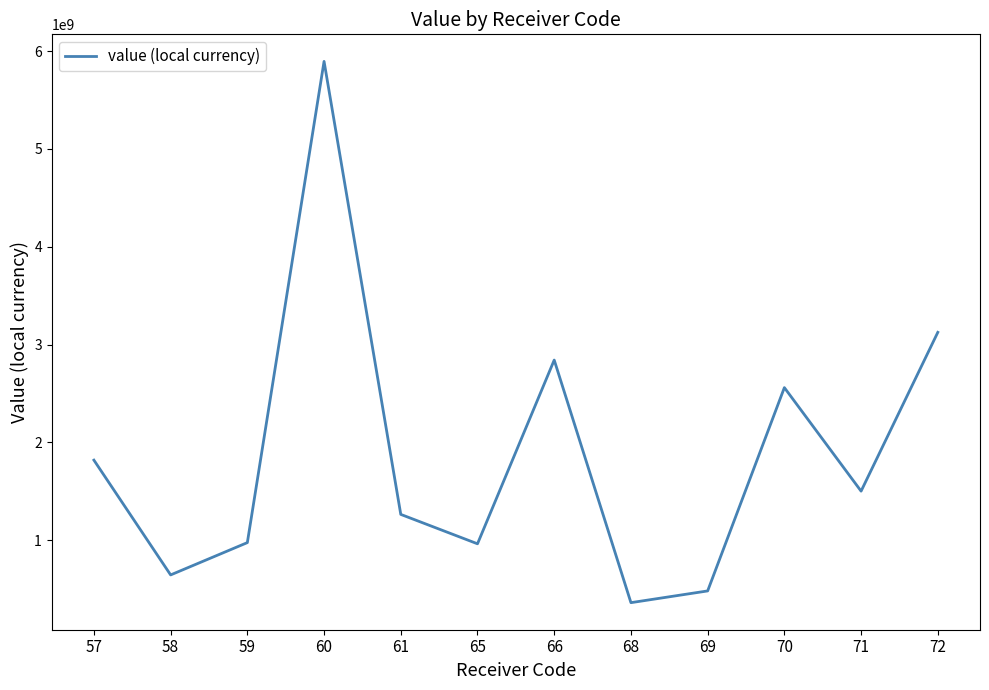

Is it true that the value at 68 is 362775000.0?

True